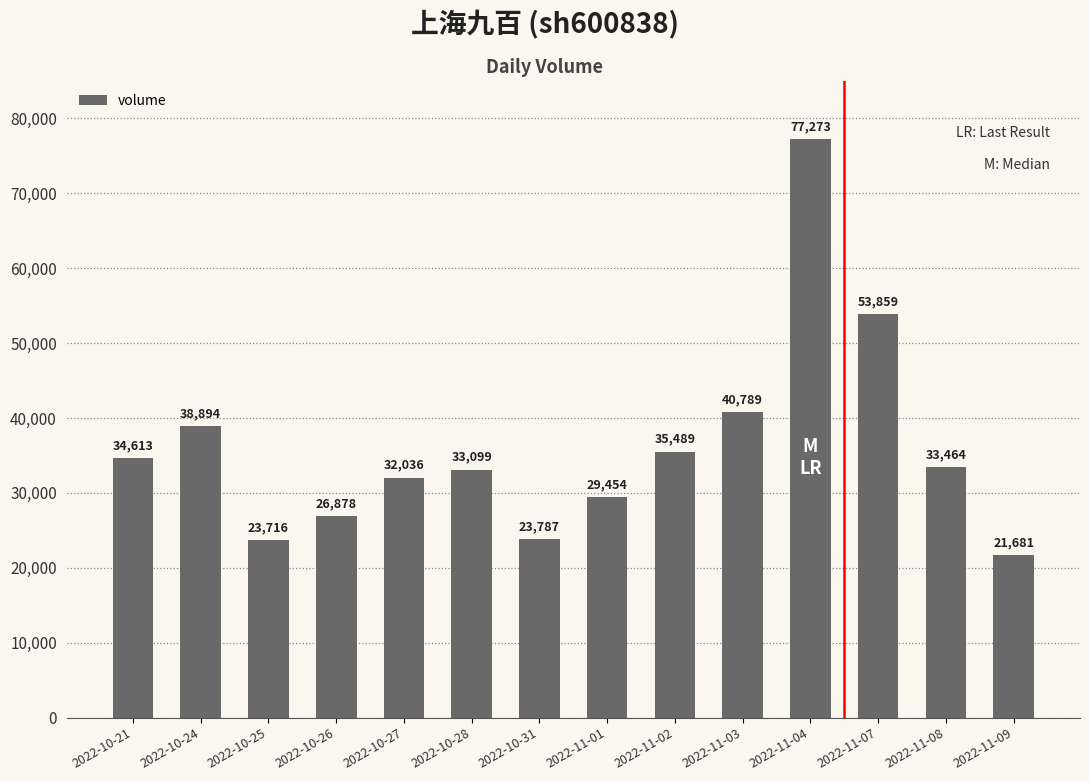

How many data points does each series have?

14